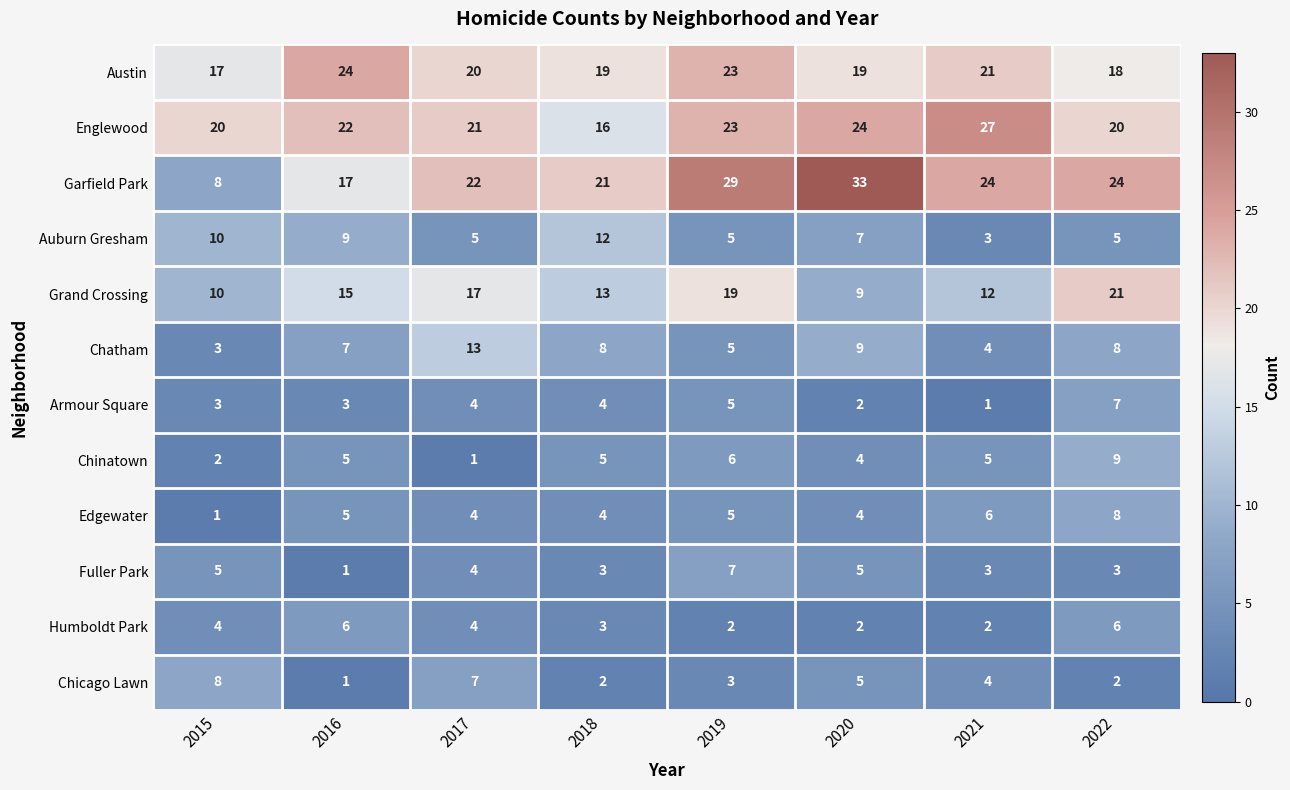

Which category has the lowest value in the Austin series?

2015